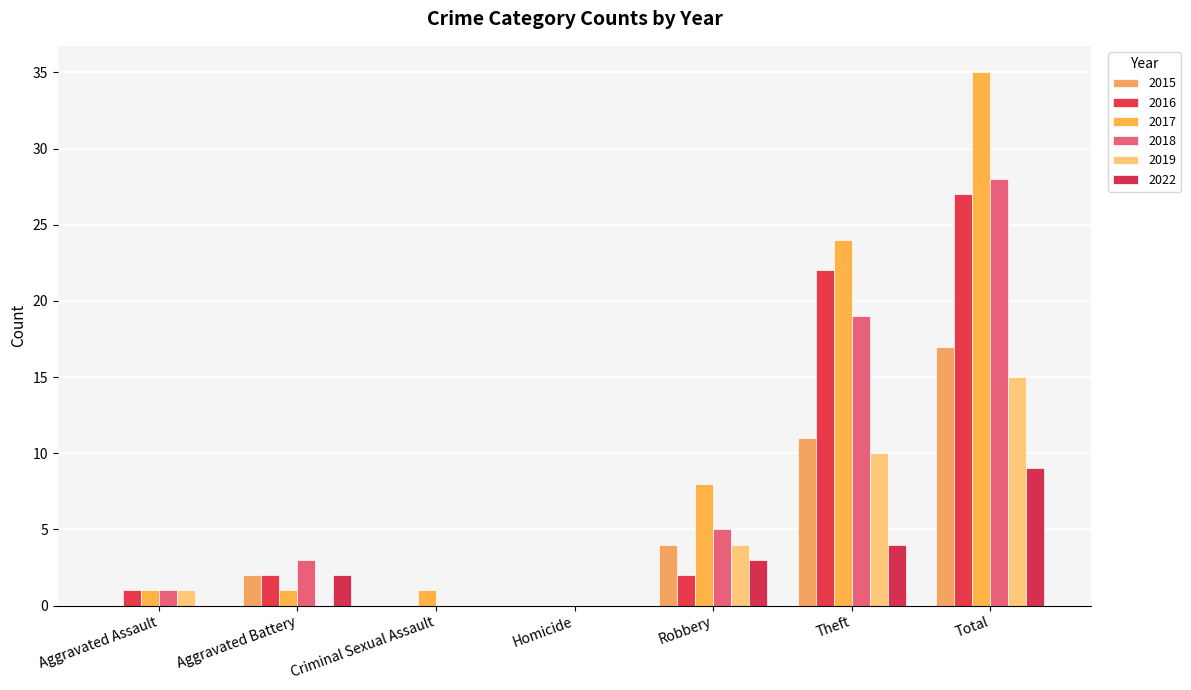

The 2018 series shows 32 at Theft. True or false?

False